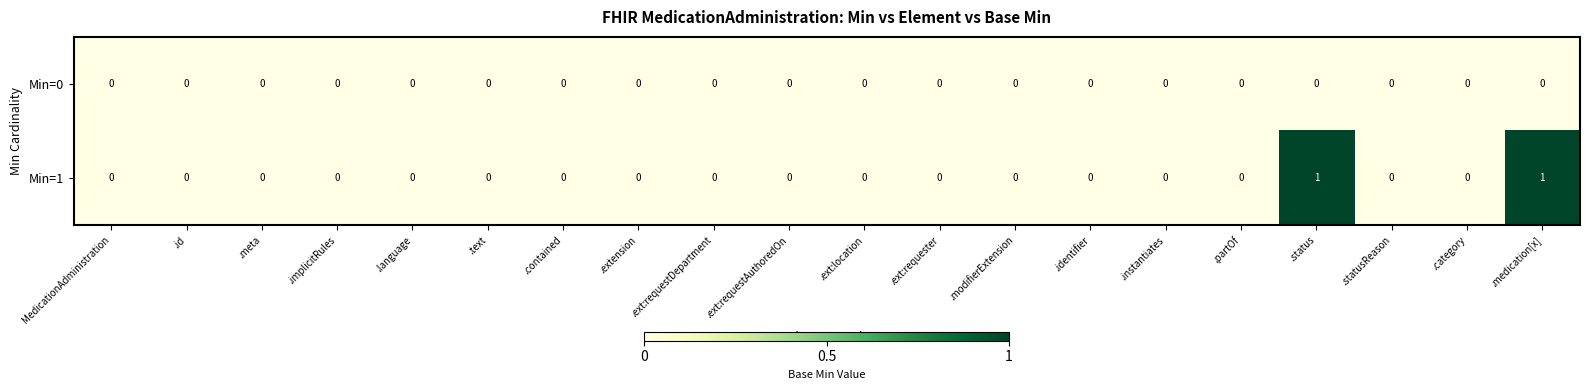

Count the Min=1 values in the range 0 to 1.

20